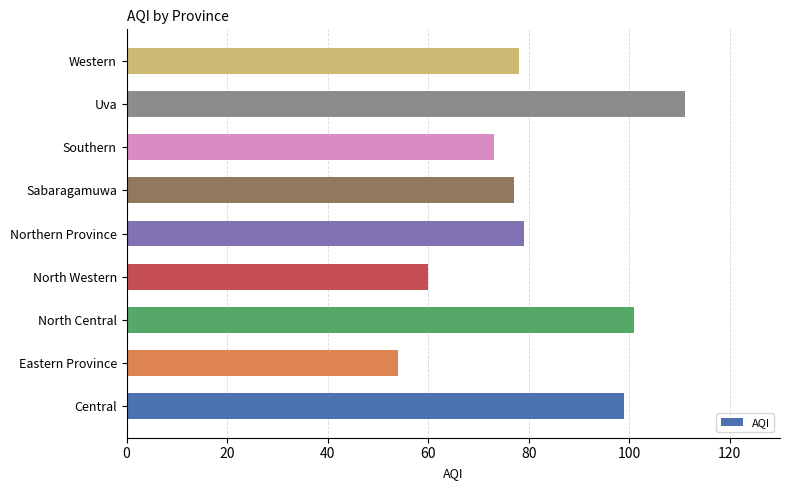

Reading bottom to top, what are all the values shown in this chart?

Central=99	Eastern Province=54	North Central=101	North Western=60	Northern Province=79	Sabaragamuwa=77	Southern=73	Uva=111	Western=78